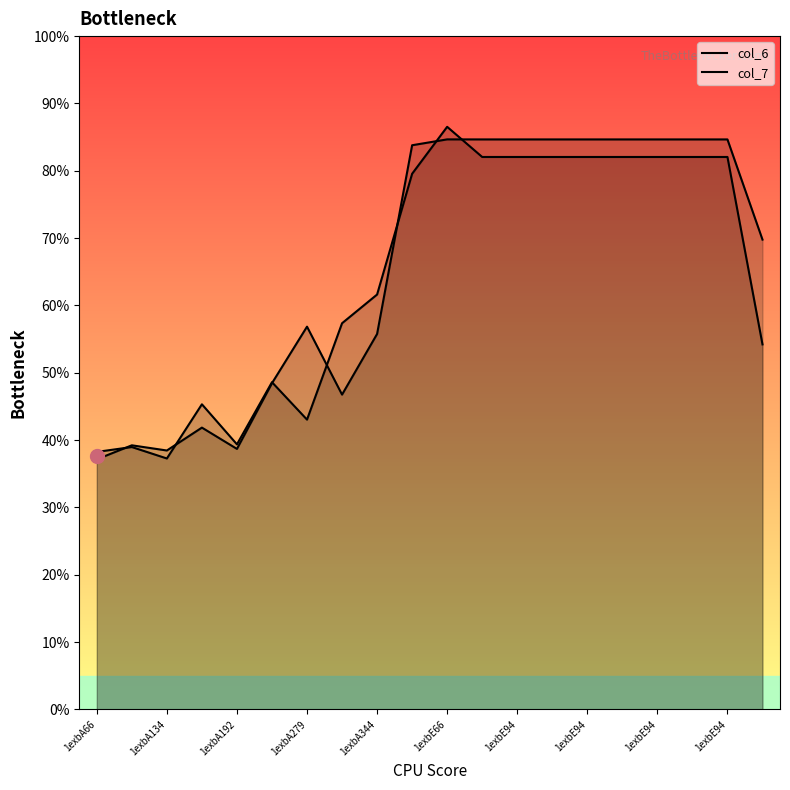

Rank the series by their average value, from lowest to highest.

col_7, col_6